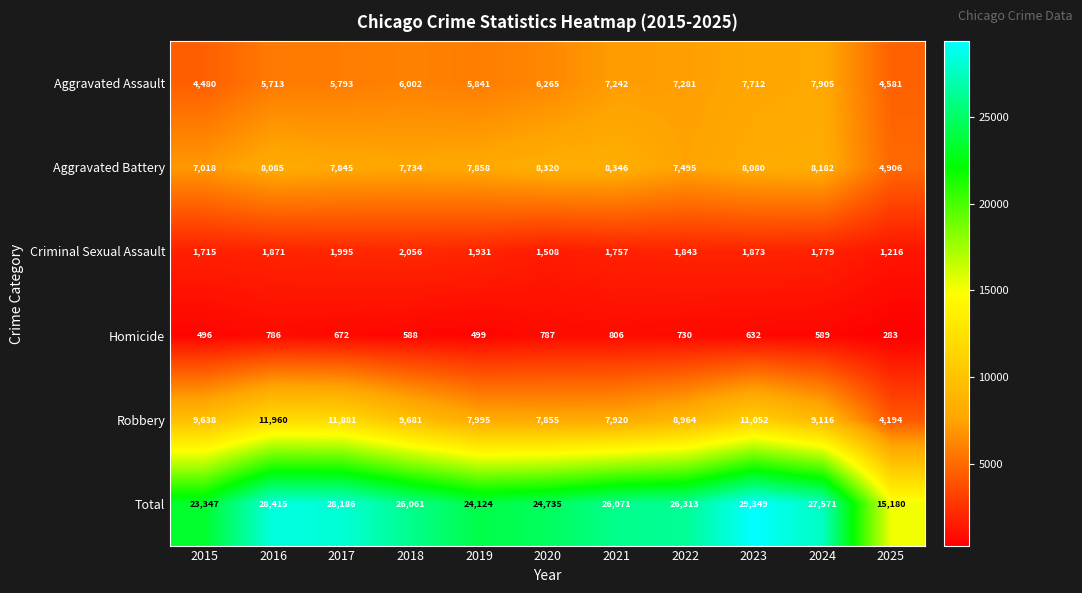

How many categories are shown in the chart?

11